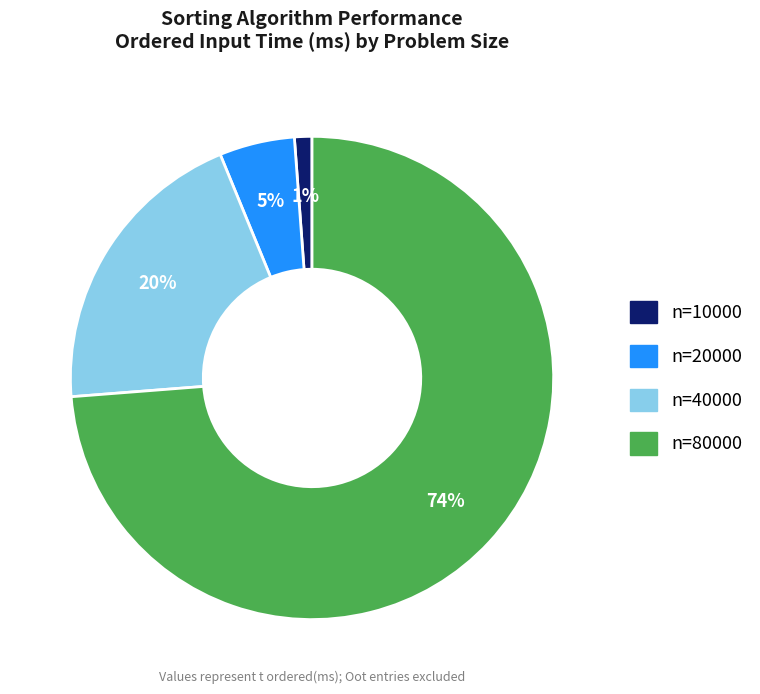

Is it true that n=20000 is 1% of the pie?

False